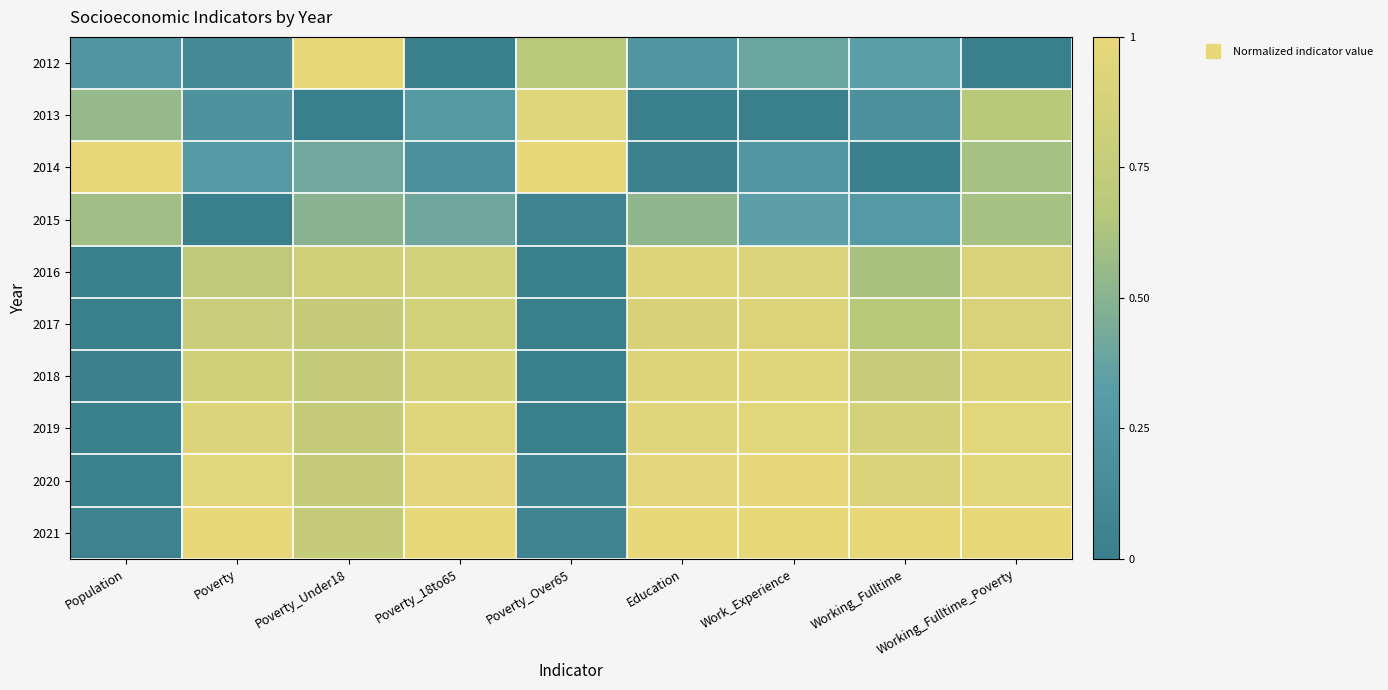

At how many categories does at least one series exceed 0?

9